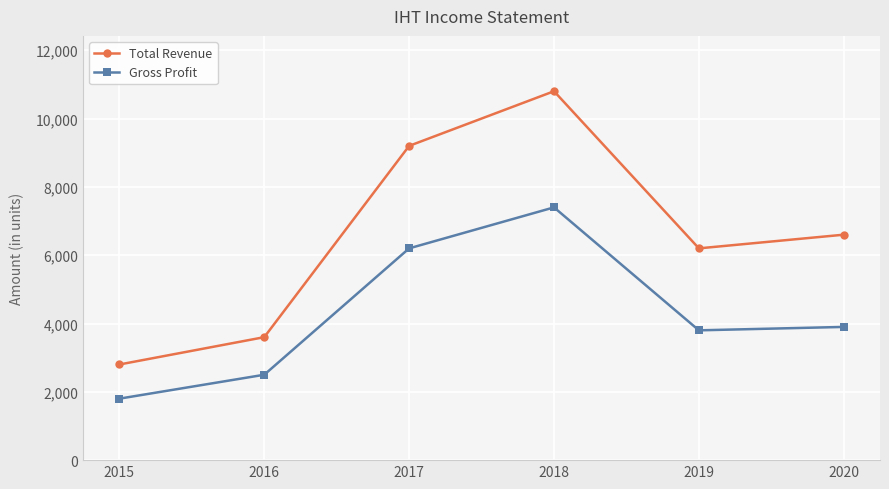

How many categories are shown in the chart?

6